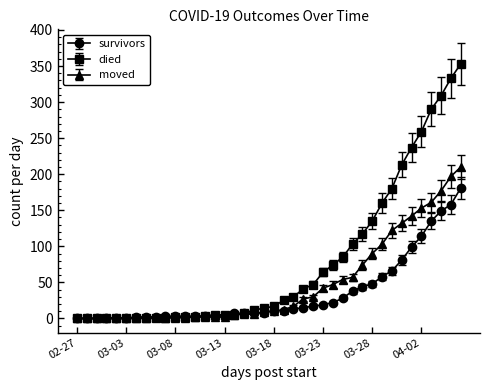

Which series has the widest spread of values?

died